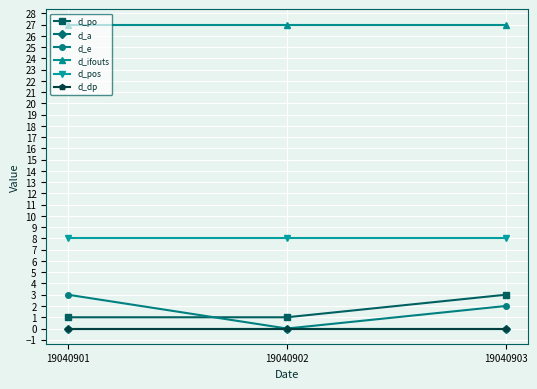

The value of d_ifouts at 19040903 is 10. True or false?

False